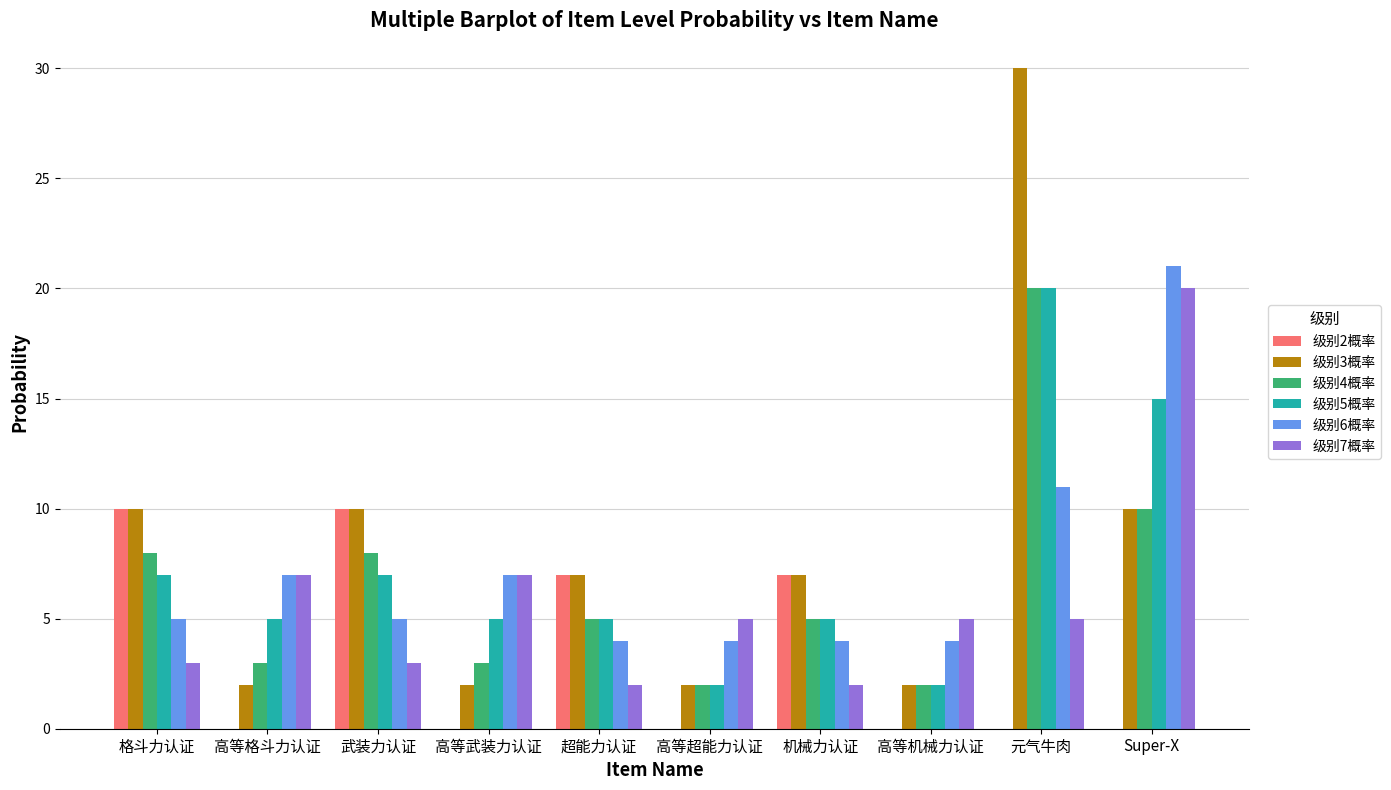

How many distinct data groups are displayed?

6